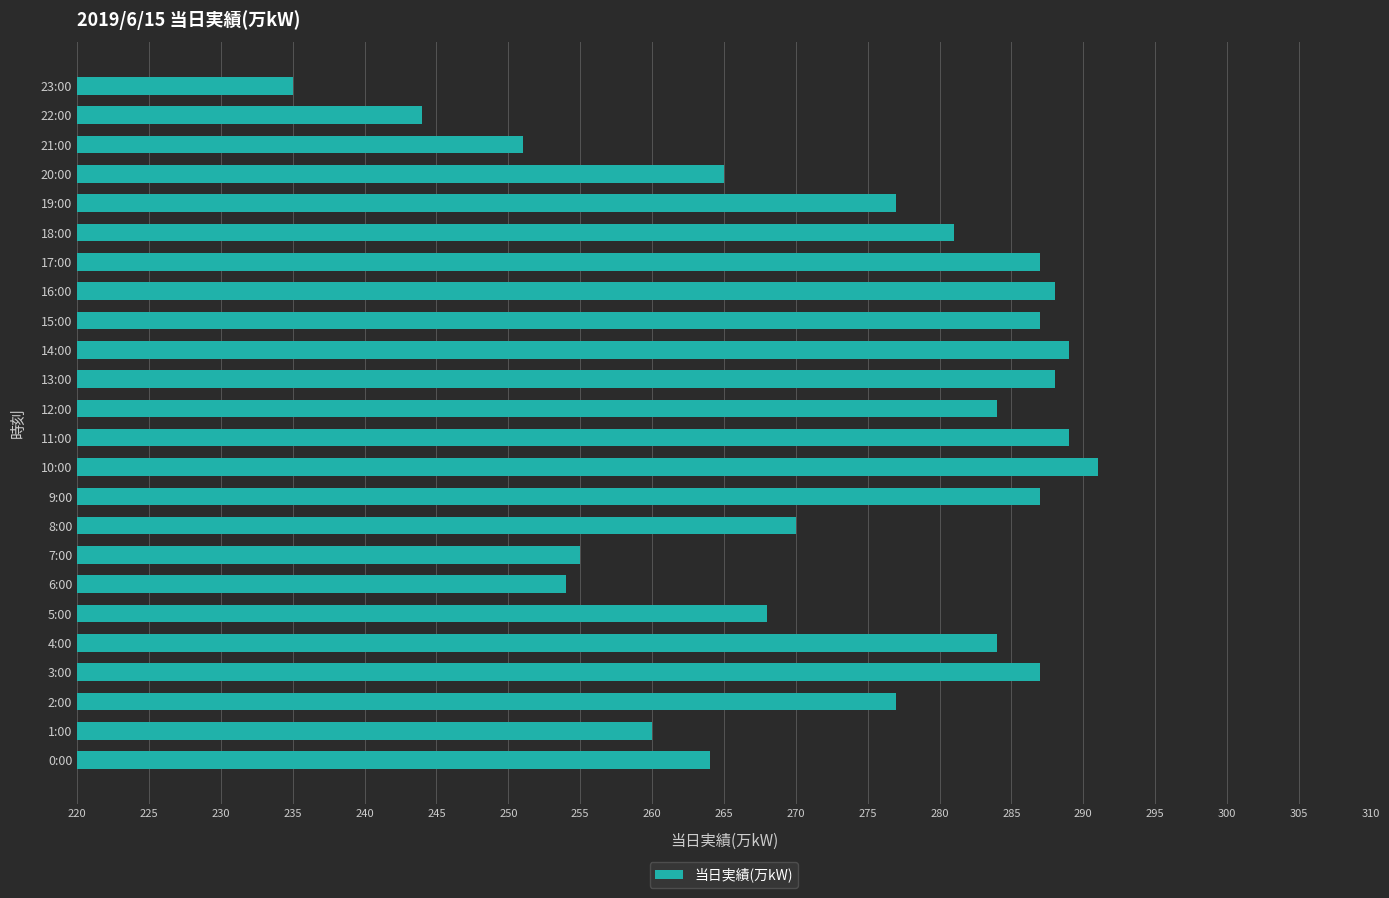

True or false: the data shows 288 at 16:00.

True